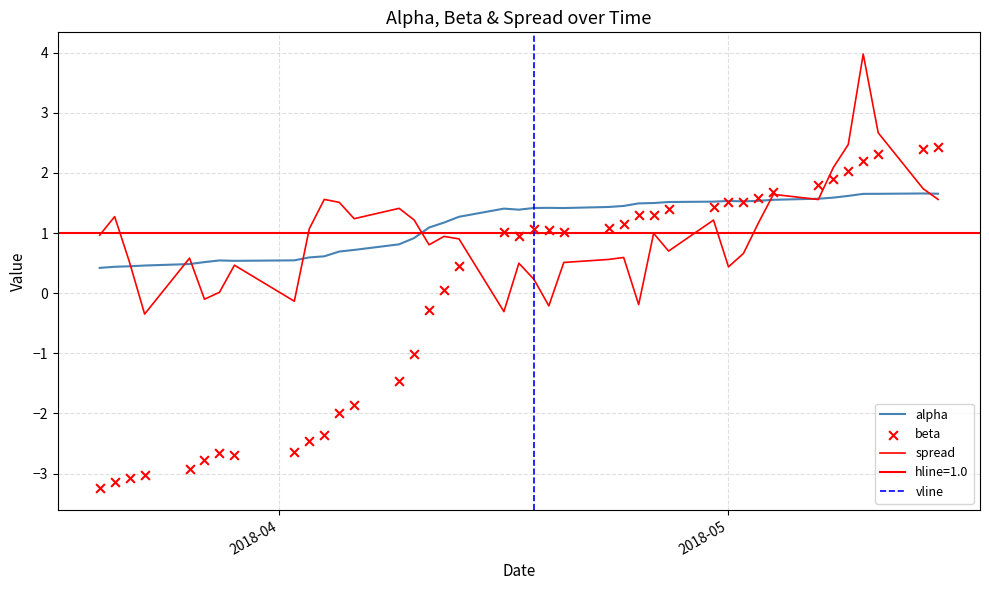

Which series contains the highest Y value?

spread